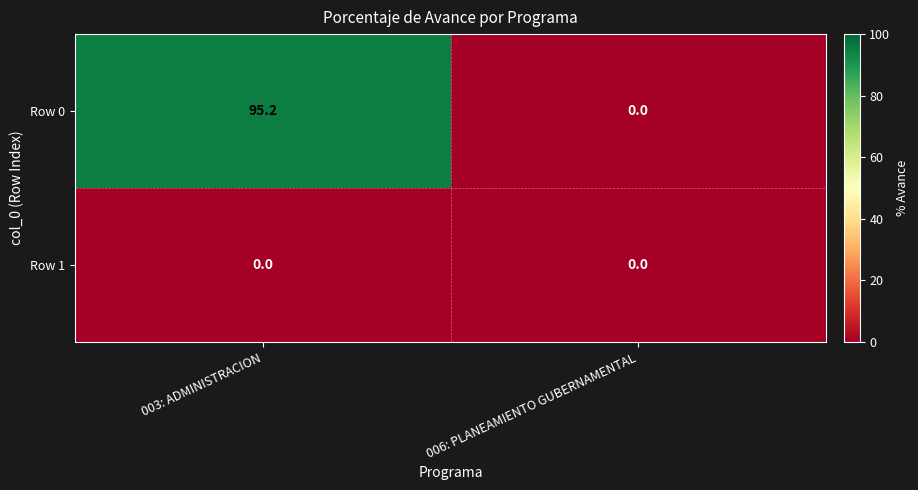

At 003: ADMINISTRACION, list the series in order from smallest to largest.

Row 1, Row 0